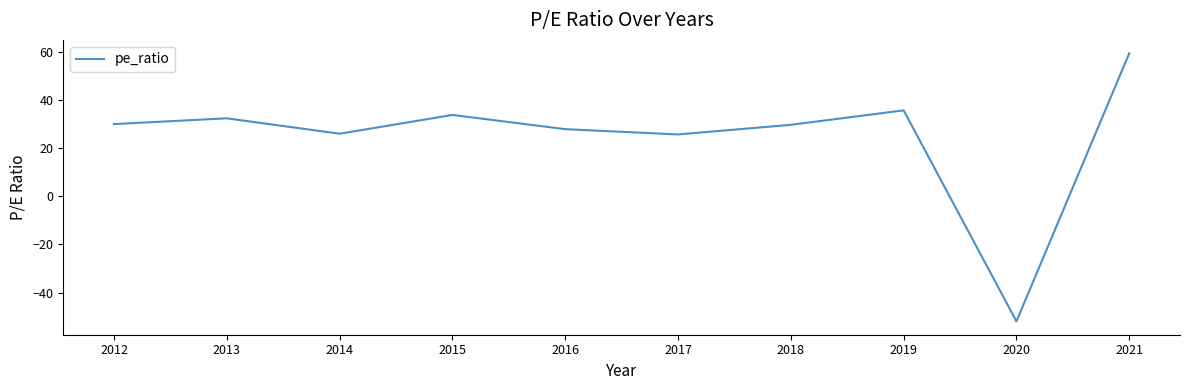

Approximately how many times larger is the value at 2014 compared to 2015?

0.8